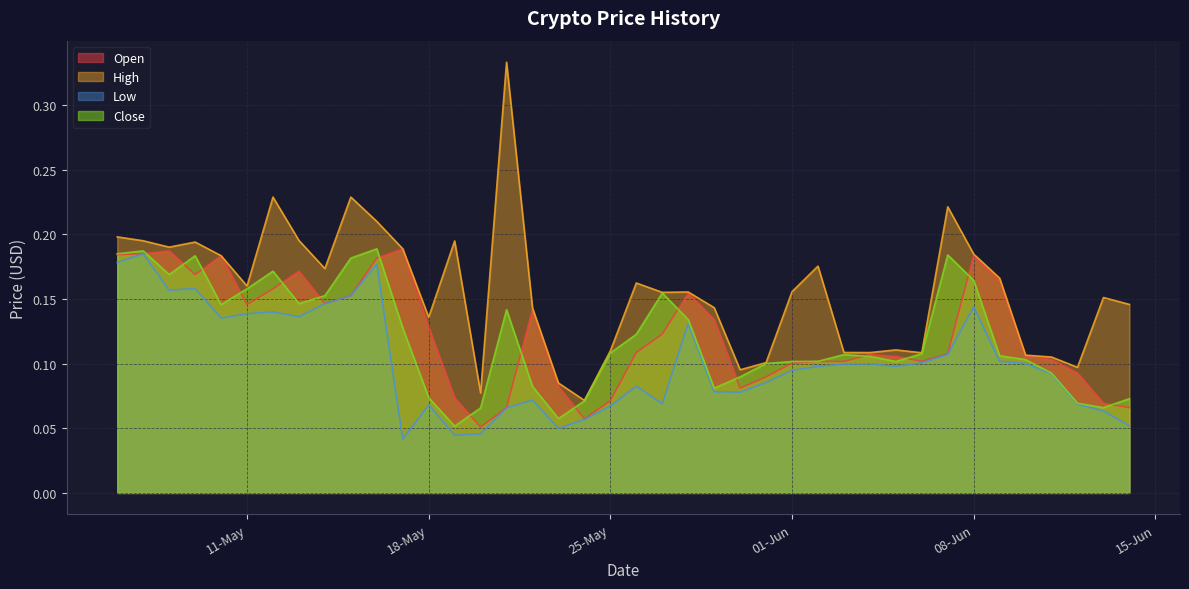

At which category is the sum across all series the highest?

16-05-2021